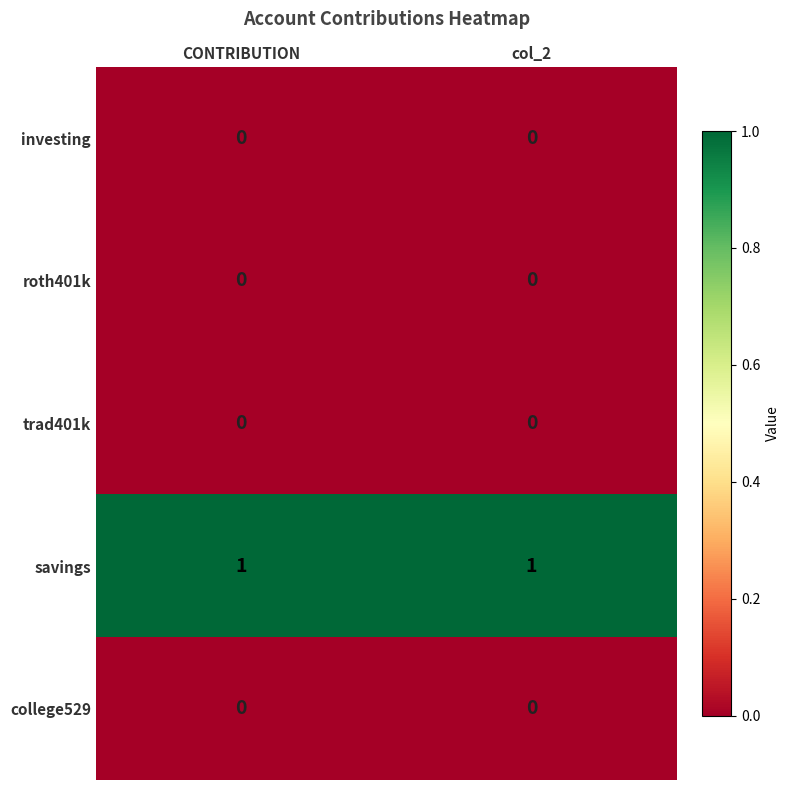

Which series has the largest total across all categories?

savings